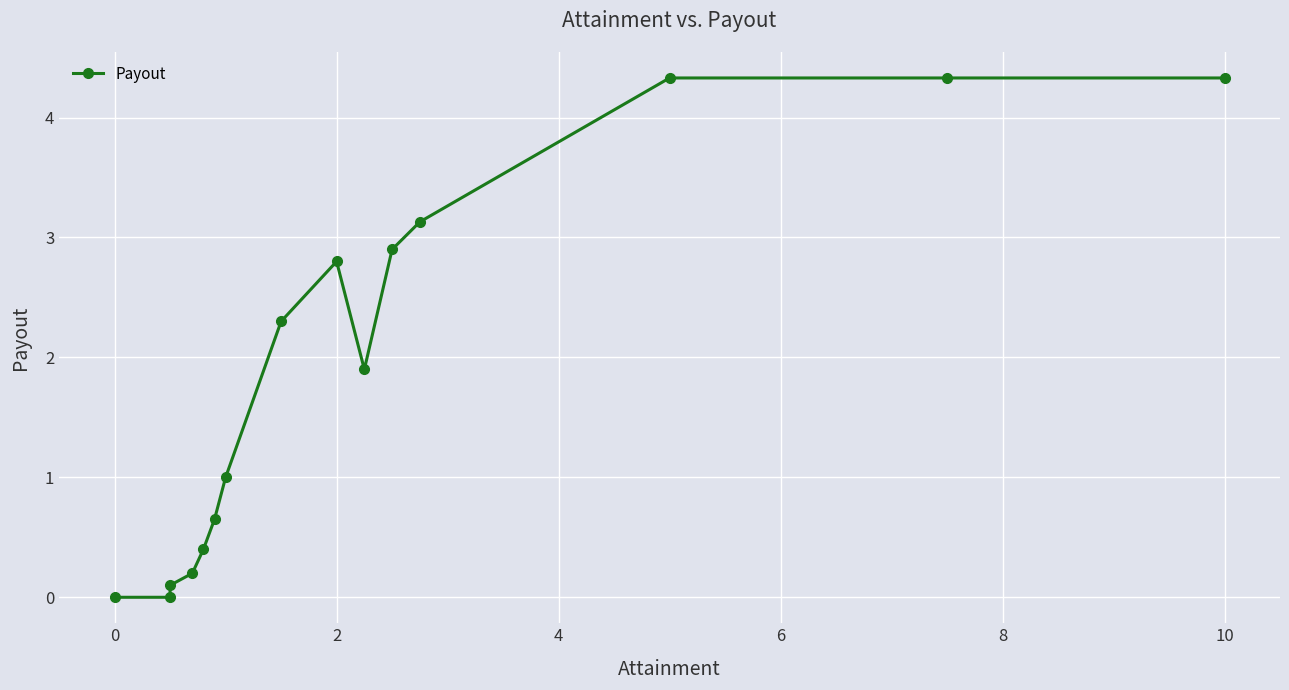

What is the value of the 3rd point from the left?

0.1